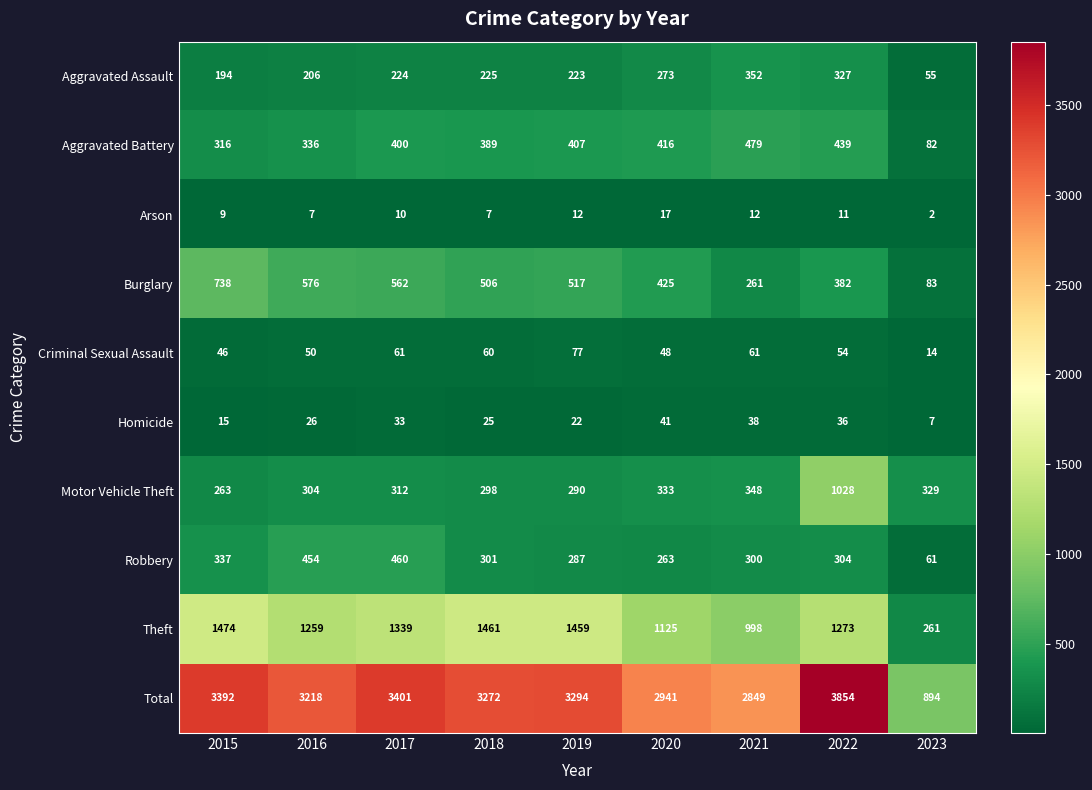

List the series in order of their peak value, lowest first.

Arson, Homicide, Criminal Sexual Assault, Aggravated Assault, Robbery, Aggravated Battery, Burglary, Motor Vehicle Theft, Theft, Total